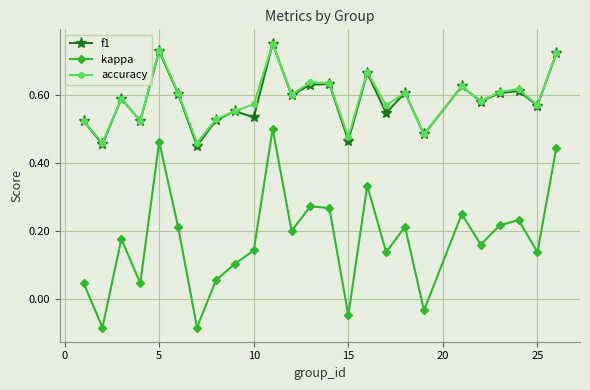

True or false: kappa and f1 cross at least once.

False